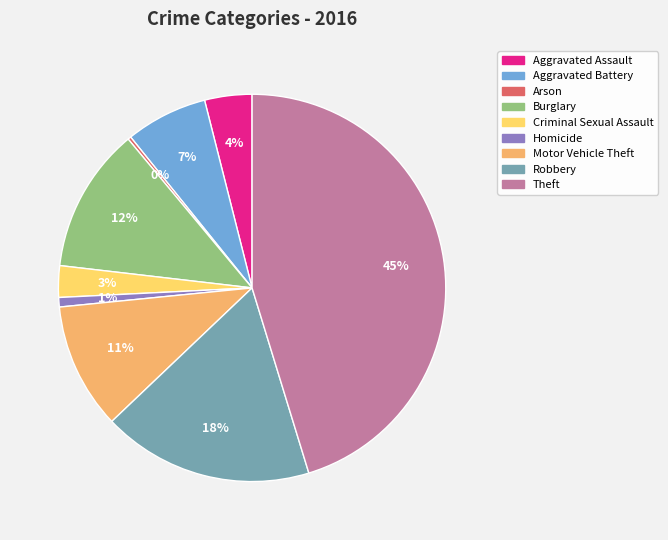

To the nearest percent, what portion does Aggravated Battery represent?

7%